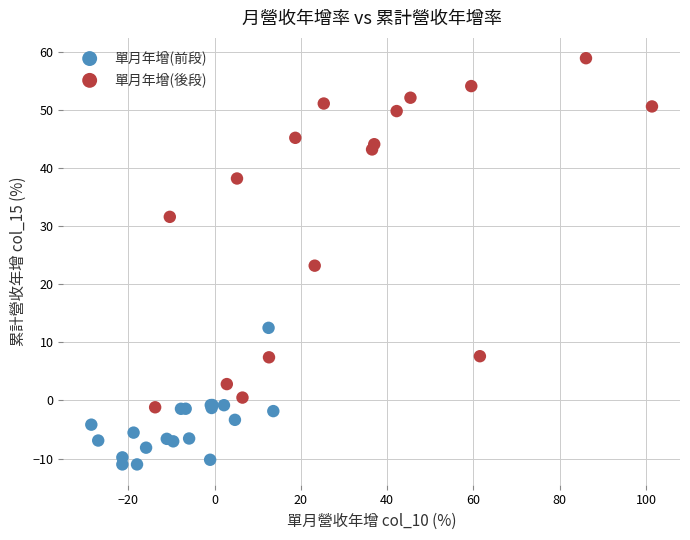

Which series has the widest spread of Y values?

單月年增(後段)